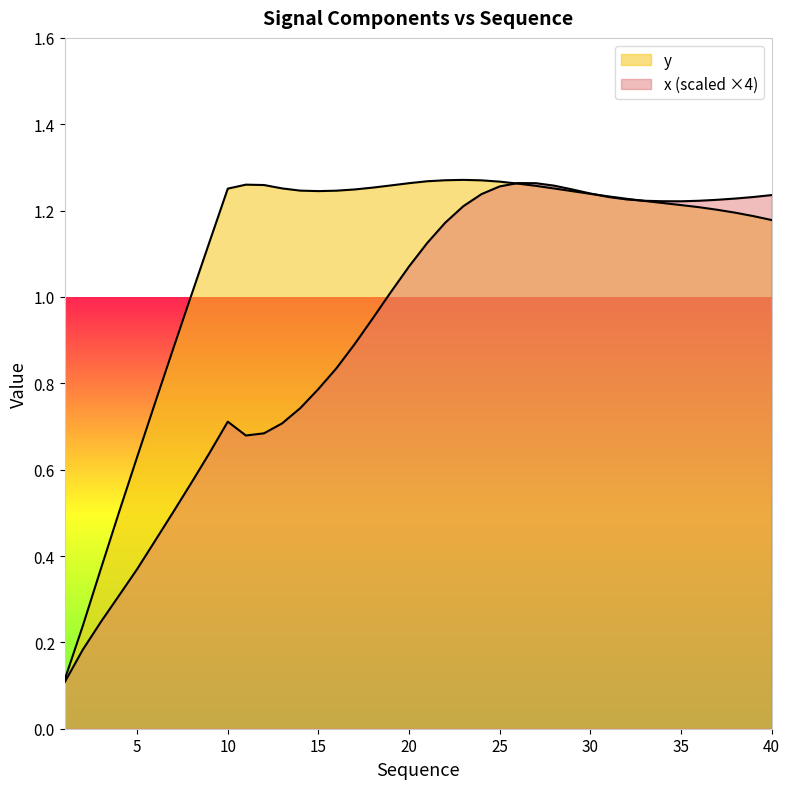

What are all the series names shown in the legend?

x, y